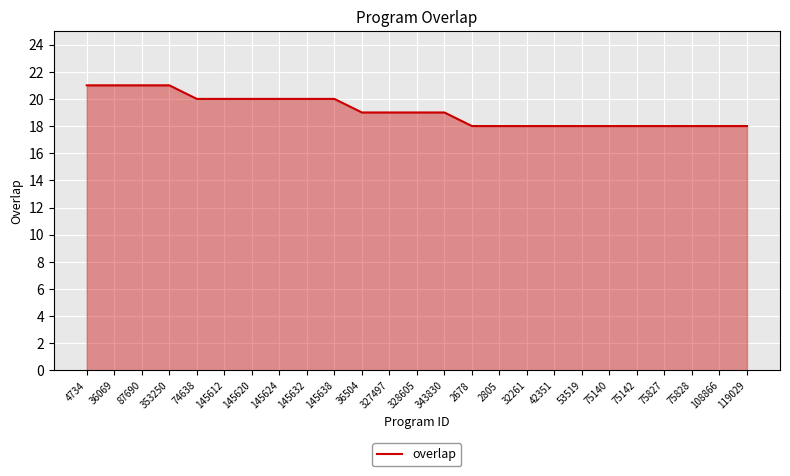

What position from the left is 87690?

3